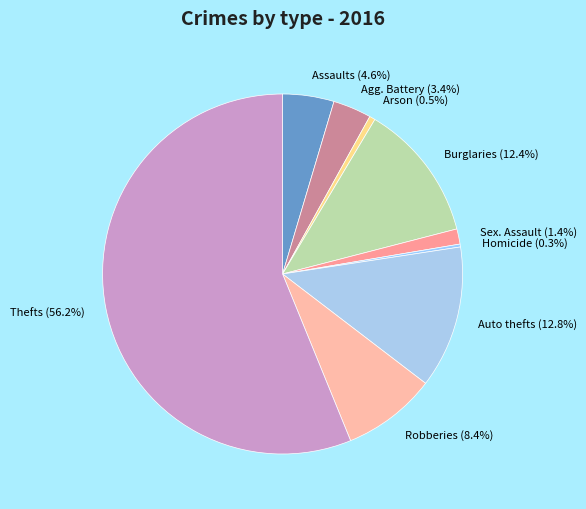

How much of the chart is everything except Thefts (56.2%)?

43.8%